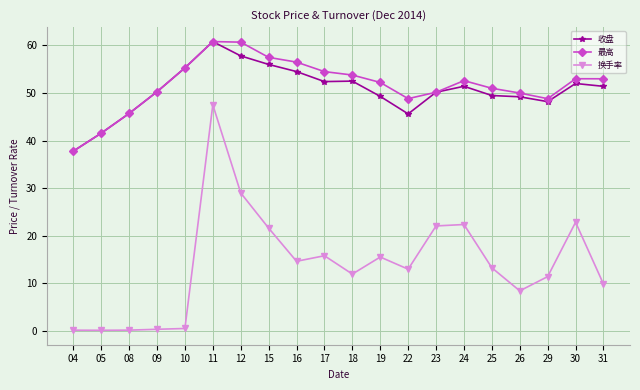

At 17, list the series in order from largest to smallest.

最高, 收盘, 换手率